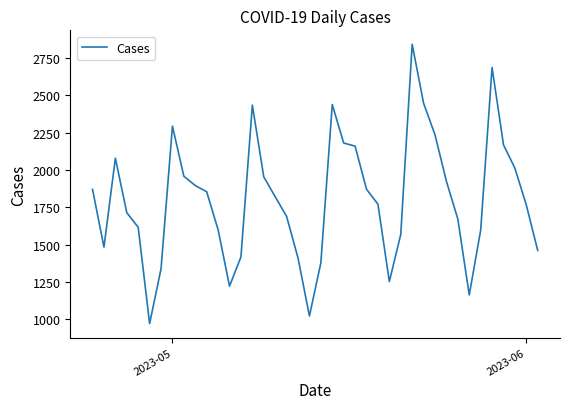

What is the smallest value displayed?

970